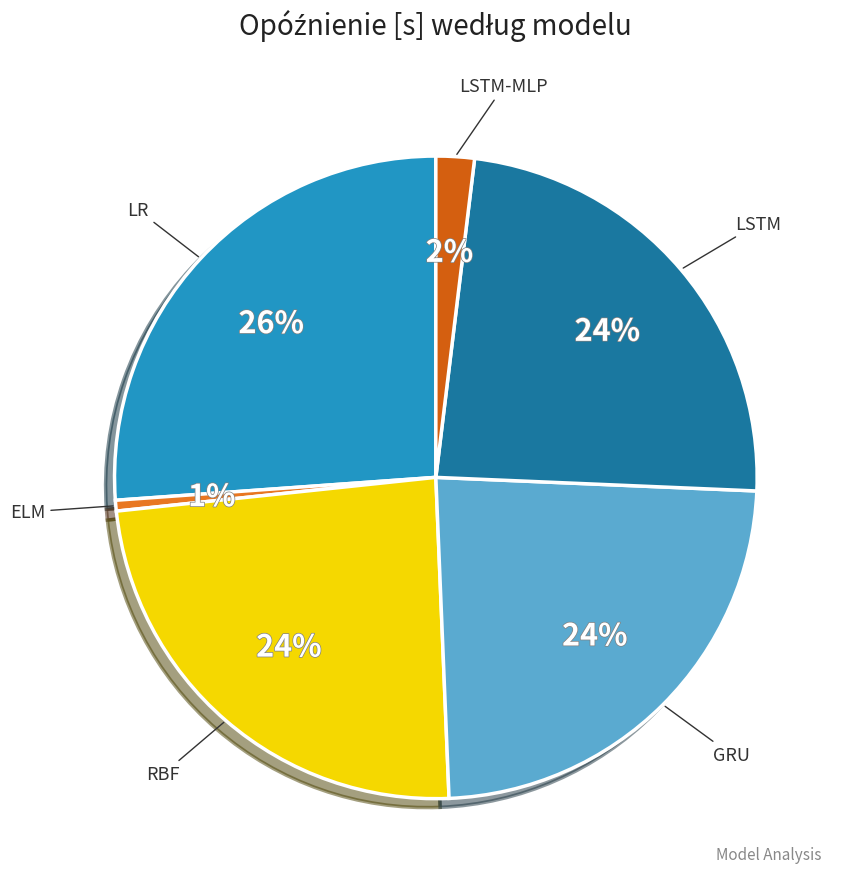

Does ELM account for over 50% of the chart?

No